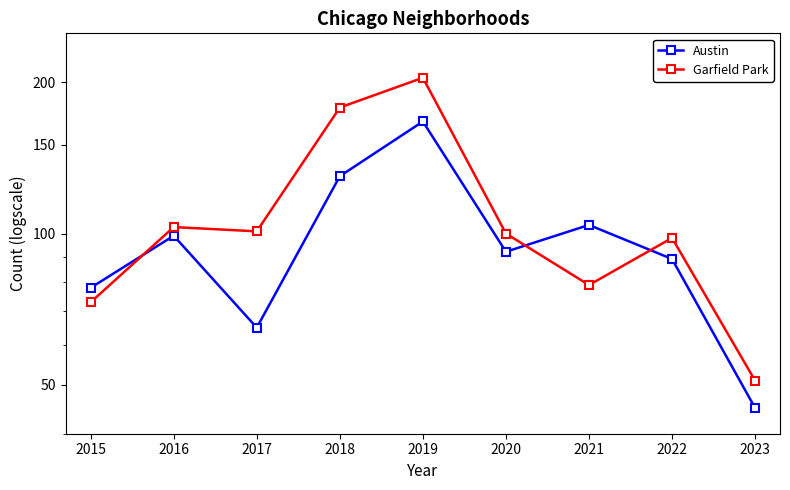

Where do Austin and Garfield Park first cross each other?

2015 and 2016